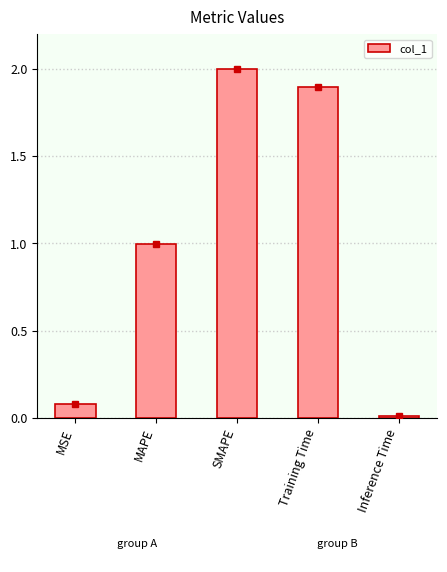

What is the average value?

1.0